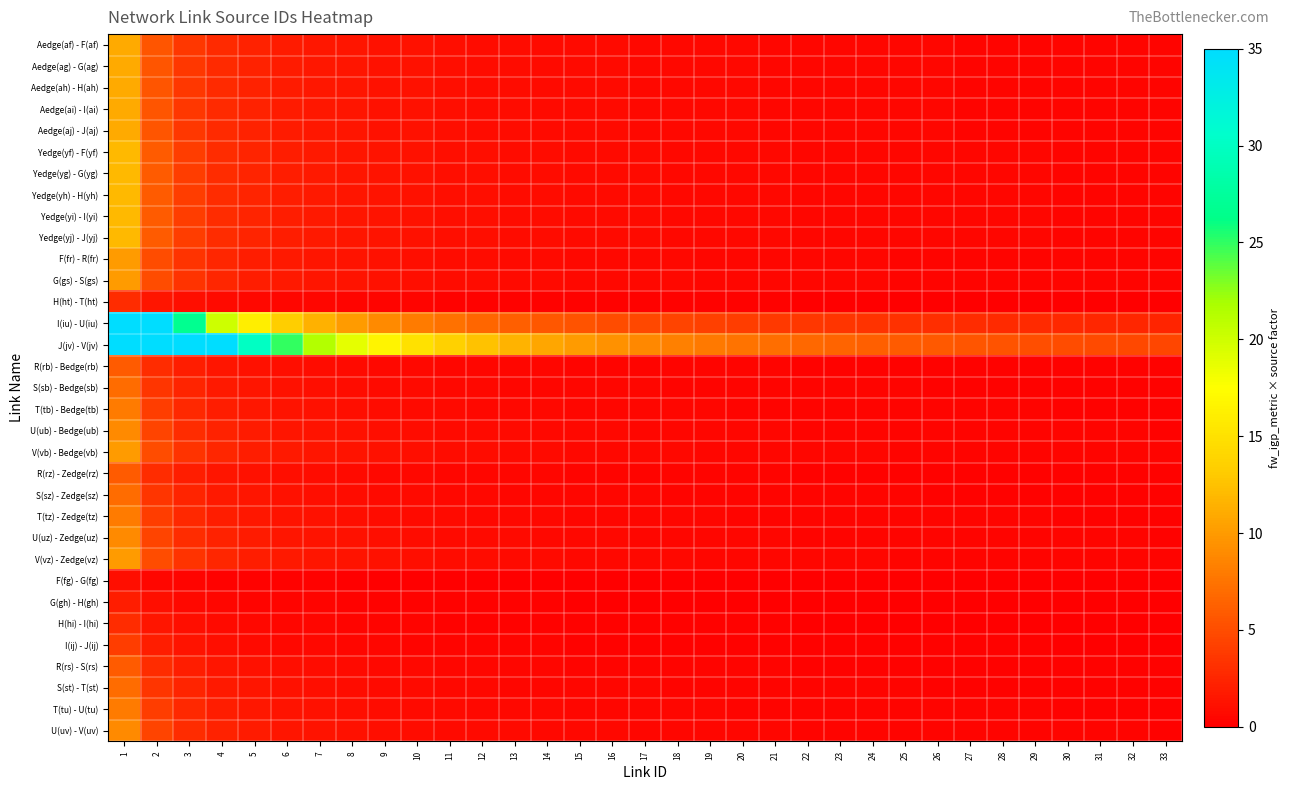

Reading left to right, transcribe all the data shown in this chart.

Aedge(af) - F(af): 1=11.0	2=5.5	3=3.7	4=2.8	5=2.2	6=1.8	7=1.6	8=1.4	9=1.2	10=1.1	11=1.0	12=0.9	13=0.8	14=0.8	15=0.7	16=0.7	17=0.6	18=0.6	19=0.6	20=0.6	21=0.5	22=0.5	23=0.5	24=0.5	25=0.4	26=0.4	27=0.4	28=0.4	29=0.4	30=0.4	31=0.4	32=0.3	33=0.3
Aedge(ag) - G(ag): 1=11.0	2=5.5	3=3.7	4=2.8	5=2.2	6=1.8	7=1.6	8=1.4	9=1.2	10=1.1	11=1.0	12=0.9	13=0.8	14=0.8	15=0.7	16=0.7	17=0.6	18=0.6	19=0.6	20=0.6	21=0.5	22=0.5	23=0.5	24=0.5	25=0.4	26=0.4	27=0.4	28=0.4	29=0.4	30=0.4	31=0.4	32=0.3	33=0.3
Aedge(ah) - H(ah): 1=11.0	2=5.5	3=3.7	4=2.8	5=2.2	6=1.8	7=1.6	8=1.4	9=1.2	10=1.1	11=1.0	12=0.9	13=0.8	14=0.8	15=0.7	16=0.7	17=0.6	18=0.6	19=0.6	20=0.6	21=0.5	22=0.5	23=0.5	24=0.5	25=0.4	26=0.4	27=0.4	28=0.4	29=0.4	30=0.4	31=0.4	32=0.3	33=0.3
Aedge(ai) - I(ai): 1=11.0	2=5.5	3=3.7	4=2.8	5=2.2	6=1.8	7=1.6	8=1.4	9=1.2	10=1.1	11=1.0	12=0.9	13=0.8	14=0.8	15=0.7	16=0.7	17=0.6	18=0.6	19=0.6	20=0.6	21=0.5	22=0.5	23=0.5	24=0.5	25=0.4	26=0.4	27=0.4	28=0.4	29=0.4	30=0.4	31=0.4	32=0.3	33=0.3
Aedge(aj) - J(aj): 1=11.0	2=5.5	3=3.7	4=2.8	5=2.2	6=1.8	7=1.6	8=1.4	9=1.2	10=1.1	11=1.0	12=0.9	13=0.8	14=0.8	15=0.7	16=0.7	17=0.6	18=0.6	19=0.6	20=0.6	21=0.5	22=0.5	23=0.5	24=0.5	25=0.4	26=0.4	27=0.4	28=0.4	29=0.4	30=0.4	31=0.4	32=0.3	33=0.3
Yedge(yf) - F(yf): 1=12.0	2=6.0	3=4.0	4=3.0	5=2.4	6=2.0	7=1.7	8=1.5	9=1.3	10=1.2	11=1.1	12=1.0	13=0.9	14=0.9	15=0.8	16=0.8	17=0.7	18=0.7	19=0.6	20=0.6	21=0.6	22=0.5	23=0.5	24=0.5	25=0.5	26=0.5	27=0.4	28=0.4	29=0.4	30=0.4	31=0.4	32=0.4	33=0.4
Yedge(yg) - G(yg): 1=12.0	2=6.0	3=4.0	4=3.0	5=2.4	6=2.0	7=1.7	8=1.5	9=1.3	10=1.2	11=1.1	12=1.0	13=0.9	14=0.9	15=0.8	16=0.8	17=0.7	18=0.7	19=0.6	20=0.6	21=0.6	22=0.5	23=0.5	24=0.5	25=0.5	26=0.5	27=0.4	28=0.4	29=0.4	30=0.4	31=0.4	32=0.4	33=0.4
Yedge(yh) - H(yh): 1=12.0	2=6.0	3=4.0	4=3.0	5=2.4	6=2.0	7=1.7	8=1.5	9=1.3	10=1.2	11=1.1	12=1.0	13=0.9	14=0.9	15=0.8	16=0.8	17=0.7	18=0.7	19=0.6	20=0.6	21=0.6	22=0.5	23=0.5	24=0.5	25=0.5	26=0.5	27=0.4	28=0.4	29=0.4	30=0.4	31=0.4	32=0.4	33=0.4
Yedge(yi) - I(yi): 1=12.0	2=6.0	3=4.0	4=3.0	5=2.4	6=2.0	7=1.7	8=1.5	9=1.3	10=1.2	11=1.1	12=1.0	13=0.9	14=0.9	15=0.8	16=0.8	17=0.7	18=0.7	19=0.6	20=0.6	21=0.6	22=0.5	23=0.5	24=0.5	25=0.5	26=0.5	27=0.4	28=0.4	29=0.4	30=0.4	31=0.4	32=0.4	33=0.4
Yedge(yj) - J(yj): 1=12.0	2=6.0	3=4.0	4=3.0	5=2.4	6=2.0	7=1.7	8=1.5	9=1.3	10=1.2	11=1.1	12=1.0	13=0.9	14=0.9	15=0.8	16=0.8	17=0.7	18=0.7	19=0.6	20=0.6	21=0.6	22=0.5	23=0.5	24=0.5	25=0.5	26=0.5	27=0.4	28=0.4	29=0.4	30=0.4	31=0.4	32=0.4	33=0.4
F(fr) - R(fr): 1=10.0	2=5.0	3=3.3	4=2.5	5=2.0	6=1.7	7=1.4	8=1.2	9=1.1	10=1.0	11=0.9	12=0.8	13=0.8	14=0.7	15=0.7	16=0.6	17=0.6	18=0.6	19=0.5	20=0.5	21=0.5	22=0.5	23=0.4	24=0.4	25=0.4	26=0.4	27=0.4	28=0.4	29=0.3	30=0.3	31=0.3	32=0.3	33=0.3
G(gs) - S(gs): 1=10.0	2=5.0	3=3.3	4=2.5	5=2.0	6=1.7	7=1.4	8=1.2	9=1.1	10=1.0	11=0.9	12=0.8	13=0.8	14=0.7	15=0.7	16=0.6	17=0.6	18=0.6	19=0.5	20=0.5	21=0.5	22=0.5	23=0.4	24=0.4	25=0.4	26=0.4	27=0.4	28=0.4	29=0.3	30=0.3	31=0.3	32=0.3	33=0.3
H(ht) - T(ht): 1=3.0	2=1.5	3=1.0	4=0.8	5=0.6	6=0.5	7=0.4	8=0.4	9=0.3	10=0.3	11=0.3	12=0.2	13=0.2	14=0.2	15=0.2	16=0.2	17=0.2	18=0.2	19=0.2	20=0.1	21=0.1	22=0.1	23=0.1	24=0.1	25=0.1	26=0.1	27=0.1	28=0.1	29=0.1	30=0.1	31=0.1	32=0.1	33=0.1
I(iu) - U(iu): 1=35.0	2=35.0	3=26.7	4=20.0	5=16.0	6=13.3	7=11.4	8=10.0	9=8.9	10=8.0	11=7.3	12=6.7	13=6.2	14=5.7	15=5.3	16=5.0	17=4.7	18=4.4	19=4.2	20=4.0	21=3.8	22=3.6	23=3.5	24=3.3	25=3.2	26=3.1	27=3.0	28=2.9	29=2.8	30=2.7	31=2.6	32=2.5	33=2.4
J(jv) - V(jv): 1=35.0	2=35.0	3=35.0	4=35.0	5=30.0	6=25.0	7=21.4	8=18.8	9=16.7	10=15.0	11=13.6	12=12.5	13=11.5	14=10.7	15=10.0	16=9.4	17=8.8	18=8.3	19=7.9	20=7.5	21=7.1	22=6.8	23=6.5	24=6.2	25=6.0	26=5.8	27=5.6	28=5.4	29=5.2	30=5.0	31=4.8	32=4.7	33=4.5
R(rb) - Bedge(rb): 1=6.0	2=3.0	3=2.0	4=1.5	5=1.2	6=1.0	7=0.9	8=0.8	9=0.7	10=0.6	11=0.5	12=0.5	13=0.5	14=0.4	15=0.4	16=0.4	17=0.4	18=0.3	19=0.3	20=0.3	21=0.3	22=0.3	23=0.3	24=0.2	25=0.2	26=0.2	27=0.2	28=0.2	29=0.2	30=0.2	31=0.2	32=0.2	33=0.2
S(sb) - Bedge(sb): 1=7.0	2=3.5	3=2.3	4=1.8	5=1.4	6=1.2	7=1.0	8=0.9	9=0.8	10=0.7	11=0.6	12=0.6	13=0.5	14=0.5	15=0.5	16=0.4	17=0.4	18=0.4	19=0.4	20=0.3	21=0.3	22=0.3	23=0.3	24=0.3	25=0.3	26=0.3	27=0.3	28=0.2	29=0.2	30=0.2	31=0.2	32=0.2	33=0.2
T(tb) - Bedge(tb): 1=8.0	2=4.0	3=2.7	4=2.0	5=1.6	6=1.3	7=1.1	8=1.0	9=0.9	10=0.8	11=0.7	12=0.7	13=0.6	14=0.6	15=0.5	16=0.5	17=0.5	18=0.4	19=0.4	20=0.4	21=0.4	22=0.4	23=0.3	24=0.3	25=0.3	26=0.3	27=0.3	28=0.3	29=0.3	30=0.3	31=0.3	32=0.2	33=0.2
U(ub) - Bedge(ub): 1=9.0	2=4.5	3=3.0	4=2.2	5=1.8	6=1.5	7=1.3	8=1.1	9=1.0	10=0.9	11=0.8	12=0.8	13=0.7	14=0.6	15=0.6	16=0.6	17=0.5	18=0.5	19=0.5	20=0.5	21=0.4	22=0.4	23=0.4	24=0.4	25=0.4	26=0.3	27=0.3	28=0.3	29=0.3	30=0.3	31=0.3	32=0.3	33=0.3
V(vb) - Bedge(vb): 1=10.0	2=5.0	3=3.3	4=2.5	5=2.0	6=1.7	7=1.4	8=1.2	9=1.1	10=1.0	11=0.9	12=0.8	13=0.8	14=0.7	15=0.7	16=0.6	17=0.6	18=0.6	19=0.5	20=0.5	21=0.5	22=0.5	23=0.4	24=0.4	25=0.4	26=0.4	27=0.4	28=0.4	29=0.3	30=0.3	31=0.3	32=0.3	33=0.3
R(rz) - Zedge(rz): 1=6.0	2=3.0	3=2.0	4=1.5	5=1.2	6=1.0	7=0.9	8=0.8	9=0.7	10=0.6	11=0.5	12=0.5	13=0.5	14=0.4	15=0.4	16=0.4	17=0.4	18=0.3	19=0.3	20=0.3	21=0.3	22=0.3	23=0.3	24=0.2	25=0.2	26=0.2	27=0.2	28=0.2	29=0.2	30=0.2	31=0.2	32=0.2	33=0.2
S(sz) - Zedge(sz): 1=7.0	2=3.5	3=2.3	4=1.8	5=1.4	6=1.2	7=1.0	8=0.9	9=0.8	10=0.7	11=0.6	12=0.6	13=0.5	14=0.5	15=0.5	16=0.4	17=0.4	18=0.4	19=0.4	20=0.3	21=0.3	22=0.3	23=0.3	24=0.3	25=0.3	26=0.3	27=0.3	28=0.2	29=0.2	30=0.2	31=0.2	32=0.2	33=0.2
T(tz) - Zedge(tz): 1=8.0	2=4.0	3=2.7	4=2.0	5=1.6	6=1.3	7=1.1	8=1.0	9=0.9	10=0.8	11=0.7	12=0.7	13=0.6	14=0.6	15=0.5	16=0.5	17=0.5	18=0.4	19=0.4	20=0.4	21=0.4	22=0.4	23=0.3	24=0.3	25=0.3	26=0.3	27=0.3	28=0.3	29=0.3	30=0.3	31=0.3	32=0.2	33=0.2
U(uz) - Zedge(uz): 1=9.0	2=4.5	3=3.0	4=2.2	5=1.8	6=1.5	7=1.3	8=1.1	9=1.0	10=0.9	11=0.8	12=0.8	13=0.7	14=0.6	15=0.6	16=0.6	17=0.5	18=0.5	19=0.5	20=0.5	21=0.4	22=0.4	23=0.4	24=0.4	25=0.4	26=0.3	27=0.3	28=0.3	29=0.3	30=0.3	31=0.3	32=0.3	33=0.3
V(vz) - Zedge(vz): 1=10.0	2=5.0	3=3.3	4=2.5	5=2.0	6=1.7	7=1.4	8=1.2	9=1.1	10=1.0	11=0.9	12=0.8	13=0.8	14=0.7	15=0.7	16=0.6	17=0.6	18=0.6	19=0.5	20=0.5	21=0.5	22=0.5	23=0.4	24=0.4	25=0.4	26=0.4	27=0.4	28=0.4	29=0.3	30=0.3	31=0.3	32=0.3	33=0.3
F(fg) - G(fg): 1=1.0	2=0.5	3=0.3	4=0.2	5=0.2	6=0.2	7=0.1	8=0.1	9=0.1	10=0.1	11=0.1	12=0.1	13=0.1	14=0.1	15=0.1	16=0.1	17=0.1	18=0.1	19=0.1	20=0.1	21=0.0	22=0.0	23=0.0	24=0.0	25=0.0	26=0.0	27=0.0	28=0.0	29=0.0	30=0.0	31=0.0	32=0.0	33=0.0
G(gh) - H(gh): 1=2.0	2=1.0	3=0.7	4=0.5	5=0.4	6=0.3	7=0.3	8=0.2	9=0.2	10=0.2	11=0.2	12=0.2	13=0.2	14=0.1	15=0.1	16=0.1	17=0.1	18=0.1	19=0.1	20=0.1	21=0.1	22=0.1	23=0.1	24=0.1	25=0.1	26=0.1	27=0.1	28=0.1	29=0.1	30=0.1	31=0.1	32=0.1	33=0.1
H(hi) - I(hi): 1=3.0	2=1.5	3=1.0	4=0.8	5=0.6	6=0.5	7=0.4	8=0.4	9=0.3	10=0.3	11=0.3	12=0.2	13=0.2	14=0.2	15=0.2	16=0.2	17=0.2	18=0.2	19=0.2	20=0.1	21=0.1	22=0.1	23=0.1	24=0.1	25=0.1	26=0.1	27=0.1	28=0.1	29=0.1	30=0.1	31=0.1	32=0.1	33=0.1
I(ij) - J(ij): 1=4.0	2=2.0	3=1.3	4=1.0	5=0.8	6=0.7	7=0.6	8=0.5	9=0.4	10=0.4	11=0.4	12=0.3	13=0.3	14=0.3	15=0.3	16=0.2	17=0.2	18=0.2	19=0.2	20=0.2	21=0.2	22=0.2	23=0.2	24=0.2	25=0.2	26=0.2	27=0.1	28=0.1	29=0.1	30=0.1	31=0.1	32=0.1	33=0.1
R(rs) - S(rs): 1=6.0	2=3.0	3=2.0	4=1.5	5=1.2	6=1.0	7=0.9	8=0.8	9=0.7	10=0.6	11=0.5	12=0.5	13=0.5	14=0.4	15=0.4	16=0.4	17=0.4	18=0.3	19=0.3	20=0.3	21=0.3	22=0.3	23=0.3	24=0.2	25=0.2	26=0.2	27=0.2	28=0.2	29=0.2	30=0.2	31=0.2	32=0.2	33=0.2
S(st) - T(st): 1=7.0	2=3.5	3=2.3	4=1.8	5=1.4	6=1.2	7=1.0	8=0.9	9=0.8	10=0.7	11=0.6	12=0.6	13=0.5	14=0.5	15=0.5	16=0.4	17=0.4	18=0.4	19=0.4	20=0.3	21=0.3	22=0.3	23=0.3	24=0.3	25=0.3	26=0.3	27=0.3	28=0.2	29=0.2	30=0.2	31=0.2	32=0.2	33=0.2
T(tu) - U(tu): 1=8.0	2=4.0	3=2.7	4=2.0	5=1.6	6=1.3	7=1.1	8=1.0	9=0.9	10=0.8	11=0.7	12=0.7	13=0.6	14=0.6	15=0.5	16=0.5	17=0.5	18=0.4	19=0.4	20=0.4	21=0.4	22=0.4	23=0.3	24=0.3	25=0.3	26=0.3	27=0.3	28=0.3	29=0.3	30=0.3	31=0.3	32=0.2	33=0.2
U(uv) - V(uv): 1=9.0	2=4.5	3=3.0	4=2.2	5=1.8	6=1.5	7=1.3	8=1.1	9=1.0	10=0.9	11=0.8	12=0.8	13=0.7	14=0.6	15=0.6	16=0.6	17=0.5	18=0.5	19=0.5	20=0.5	21=0.4	22=0.4	23=0.4	24=0.4	25=0.4	26=0.3	27=0.3	28=0.3	29=0.3	30=0.3	31=0.3	32=0.3	33=0.3